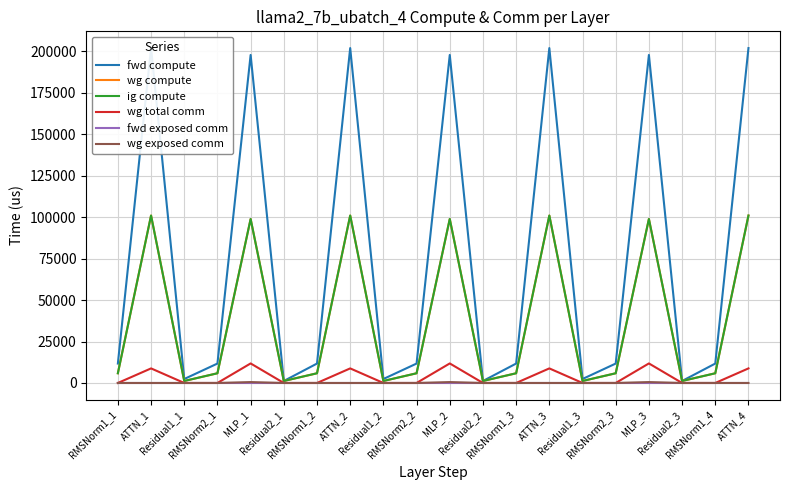

How many lines are shown in the chart?

6